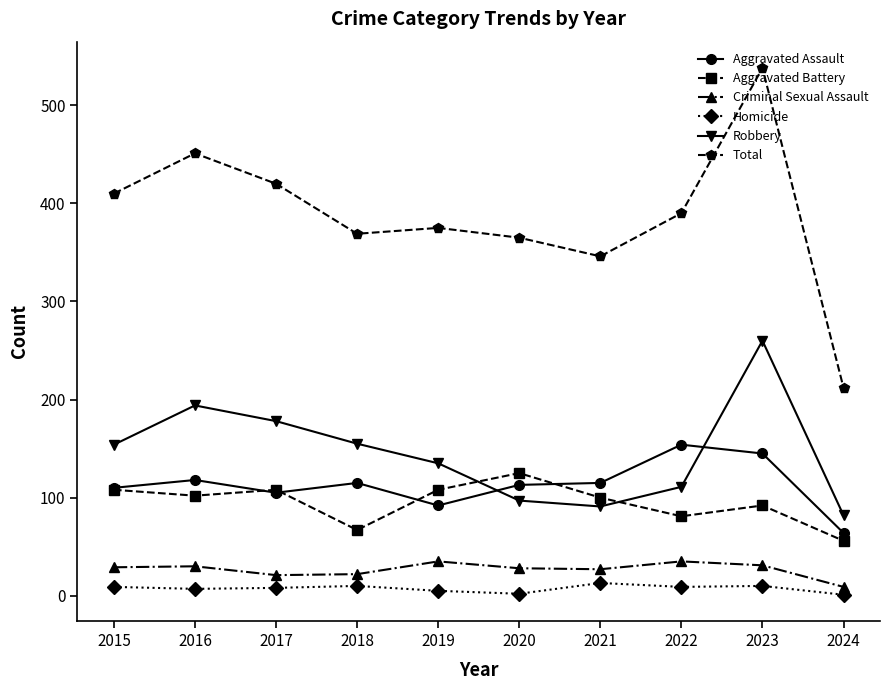

At which category does Robbery reach its first local peak?

2016